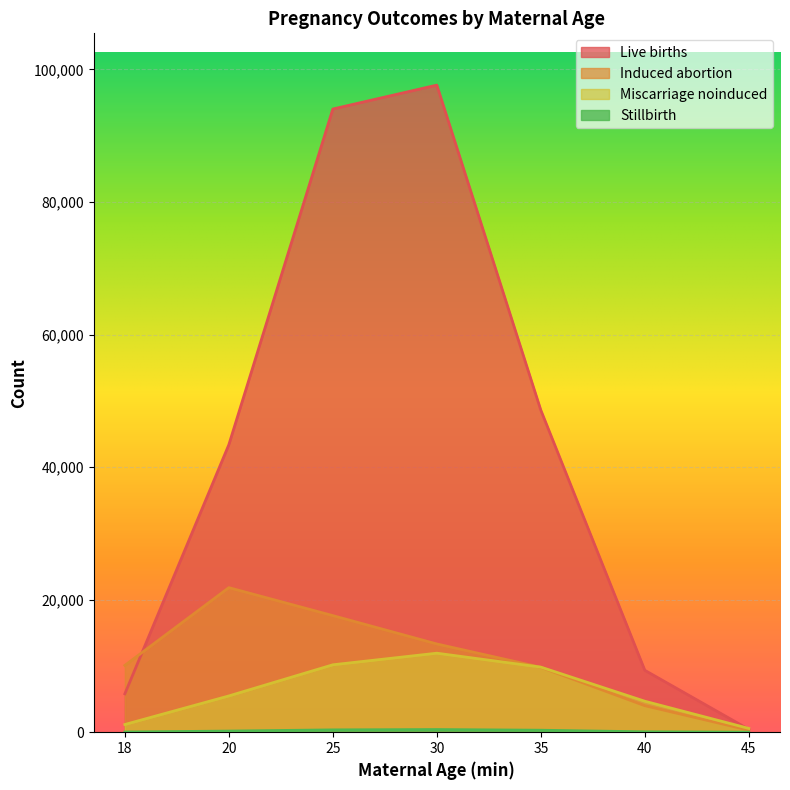

At which category does Miscarriage_noinduced reach its first local peak?

30